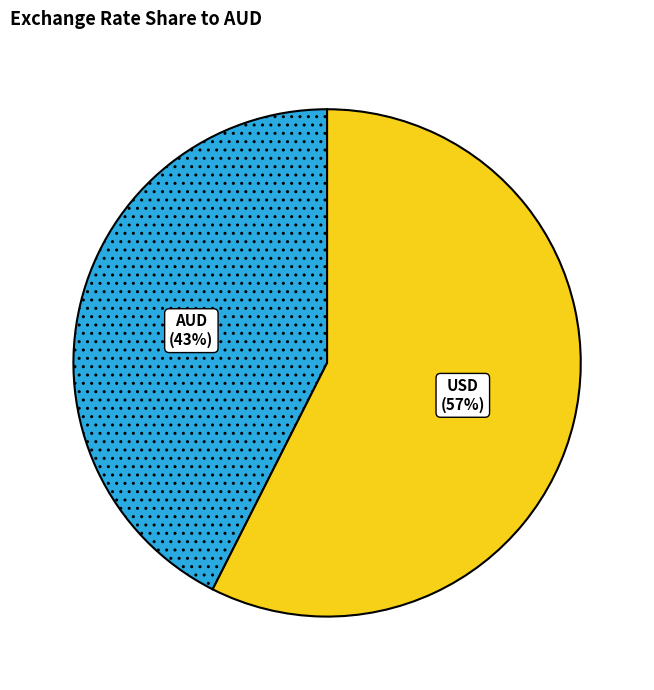

Which category has the smallest portion of the pie?

AUD